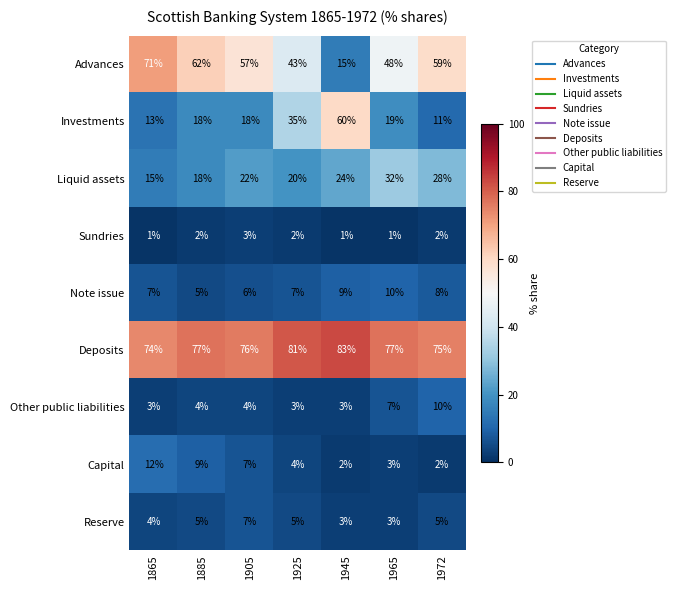

What is the sum of the Liquid assets values at 1972 and 1965?

60